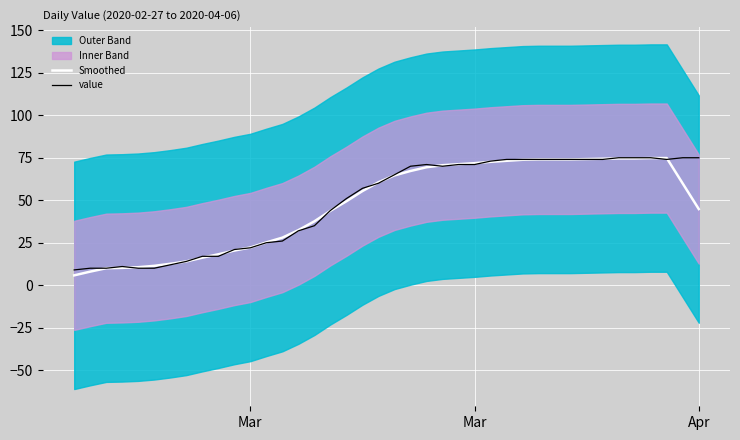

After their last crossing, which series has the higher values: Smoothed or value?

value